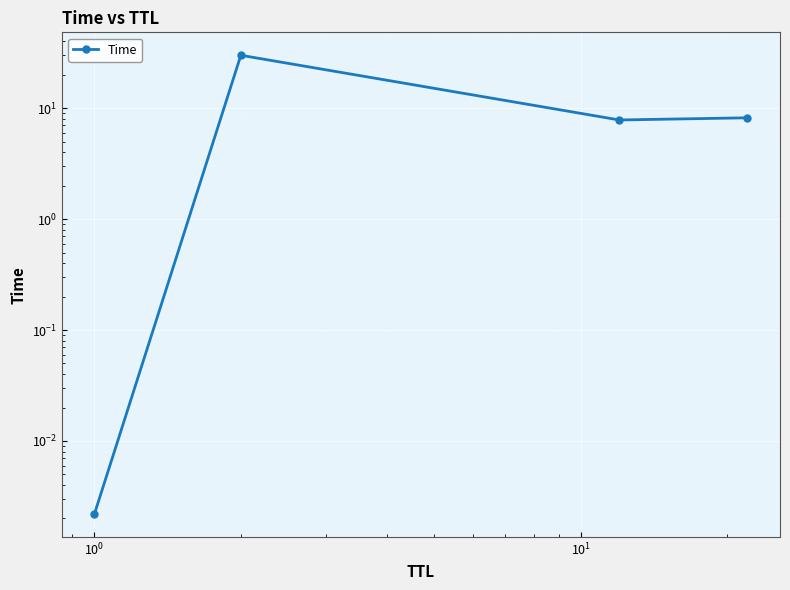

True or false: there are more than 0 points higher than both neighbors.

True